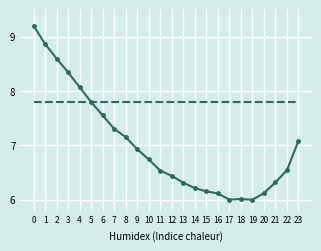

What is the spread (max minus min) of values at 18?

1.8